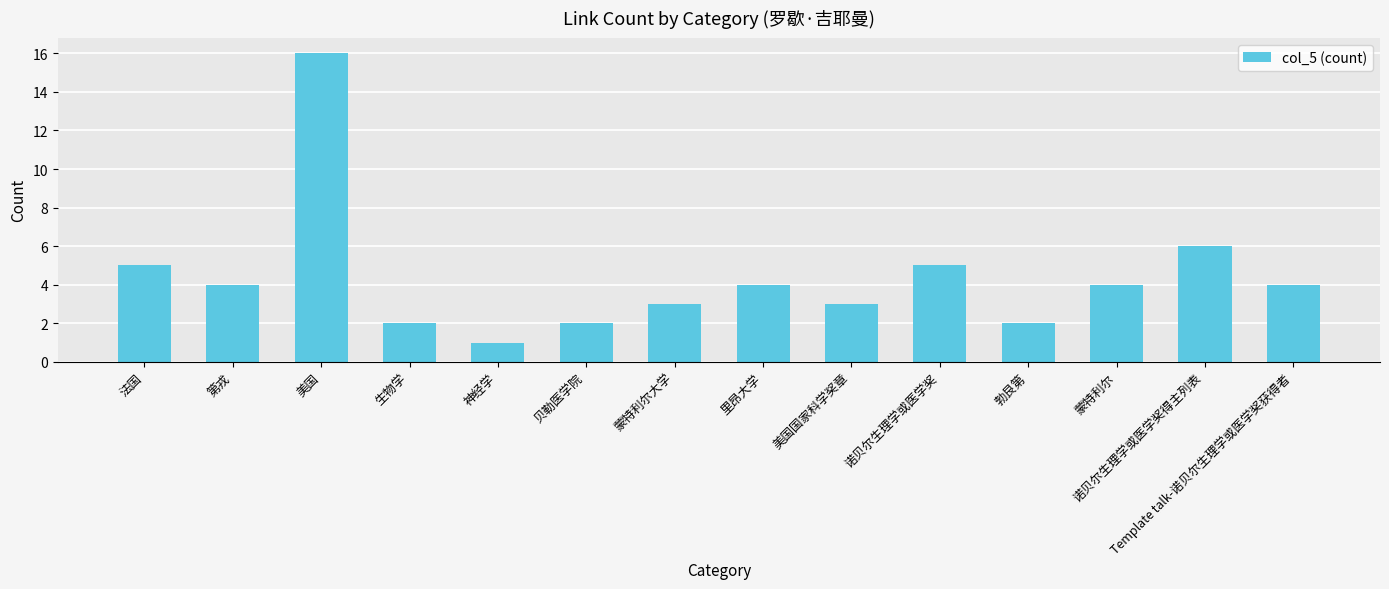

What is the difference between the maximum and minimum values?

15